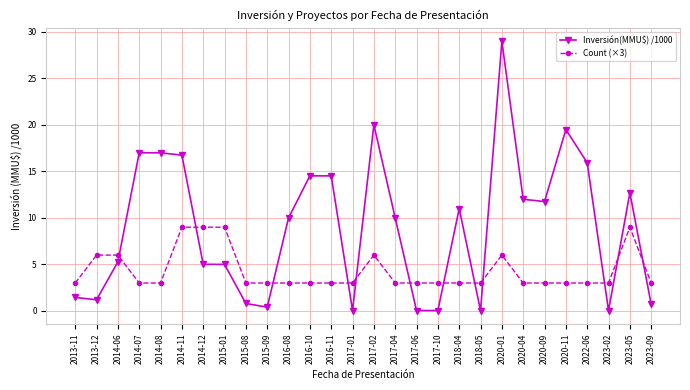

Which category has the highest value in the Inversión(MMU$) /1000 series?

2020-01